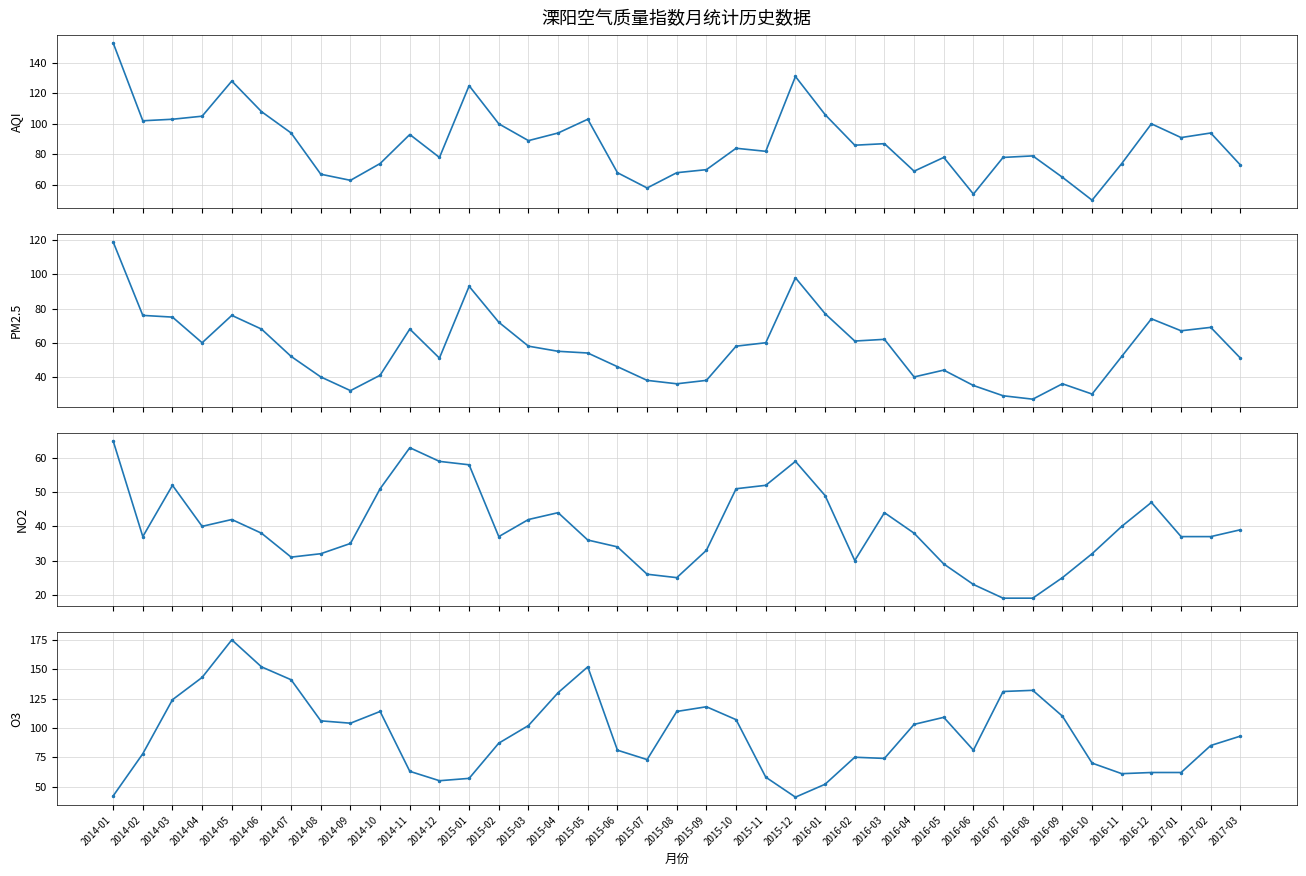

Which series has the largest total across all categories?

O3